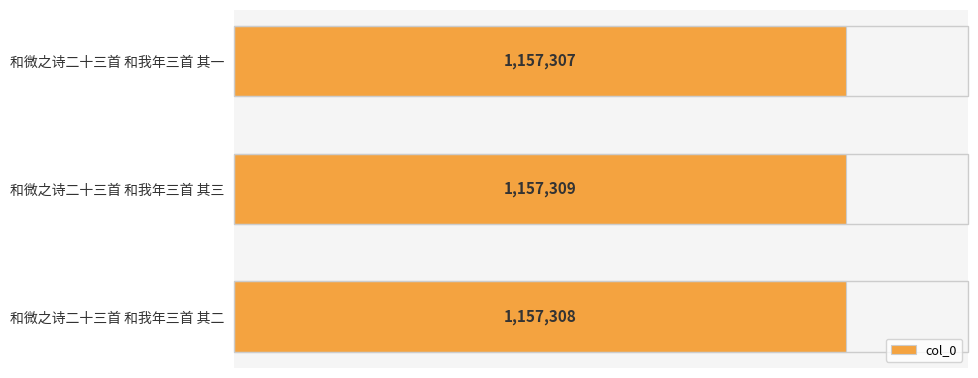

What is the difference between the second highest and minimum values?

1